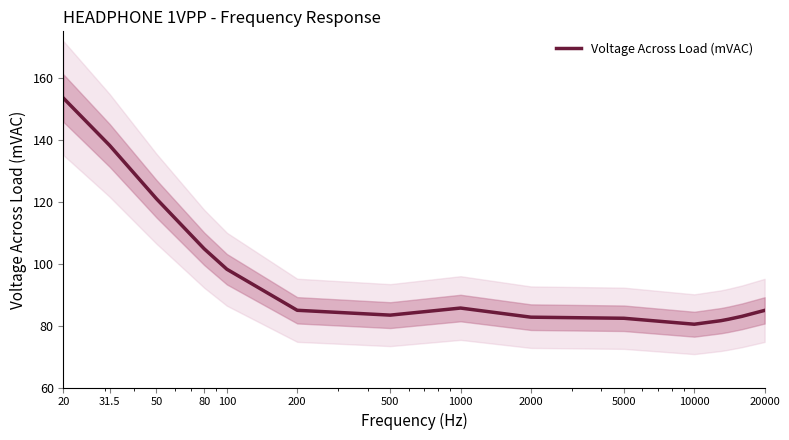

How many lines are shown in the chart?

1